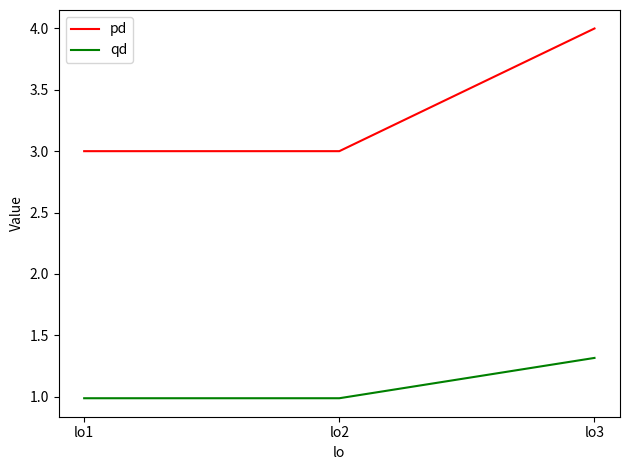

What is the sum of the qd values at lo3 and lo2?

2.3